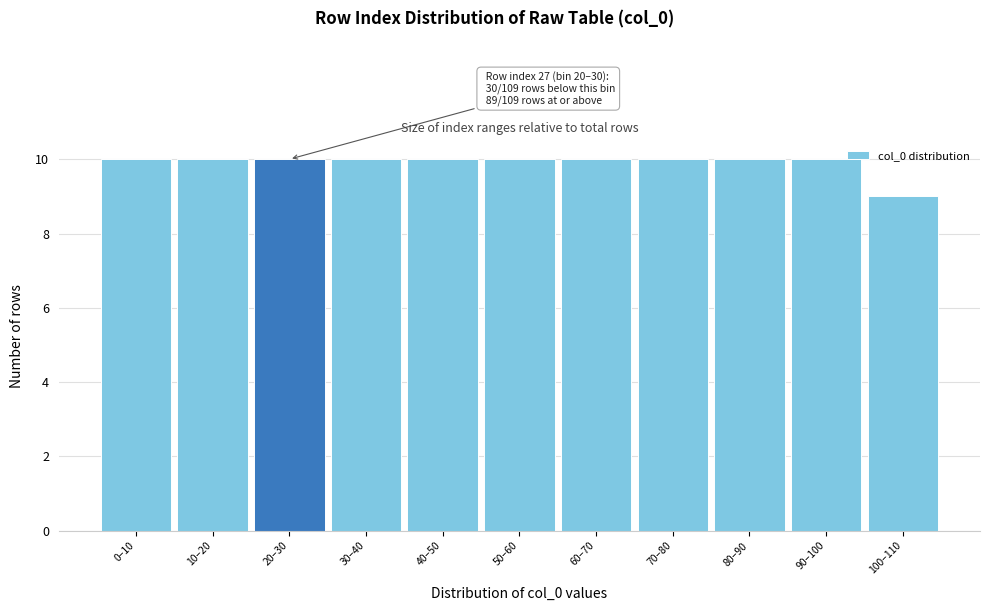

Reading left to right, extract all data points from this chart.

10	10	10	10	10	10	10	10	10	10	9